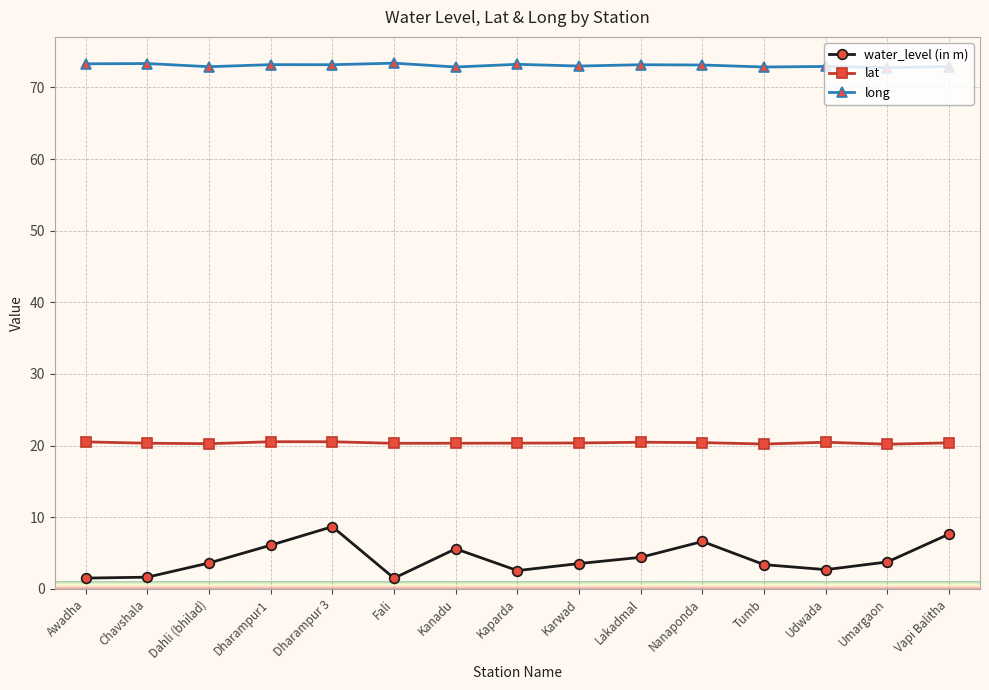

Is the value of lat at Awadha greater than the value of water_level (in m) at Karwad?

Yes